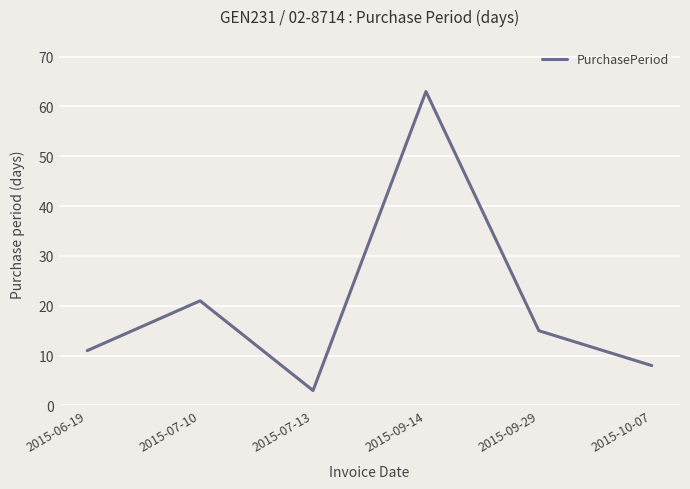

At which label is the value closest to 33?

2015-07-10